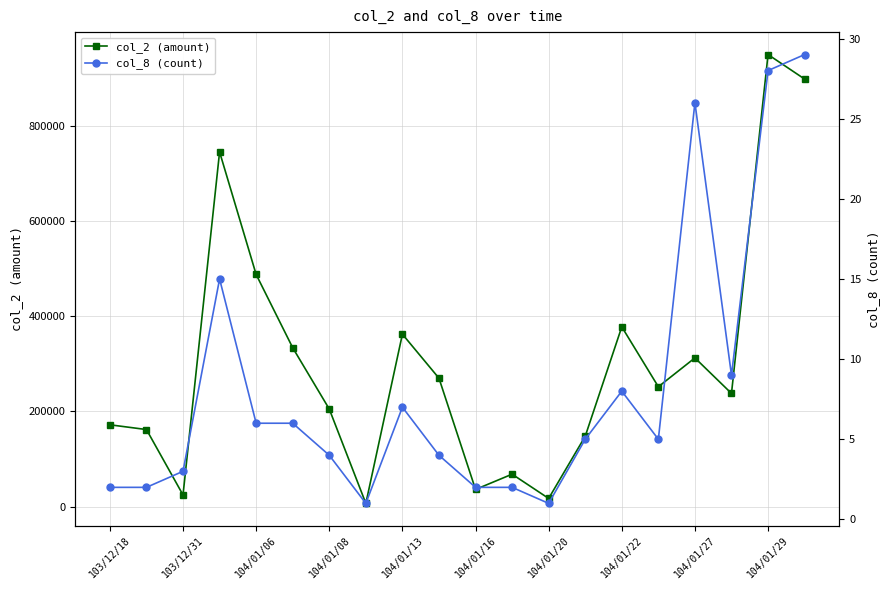

At which category does col_2 (amount) reach its first local valley?

103/12/31